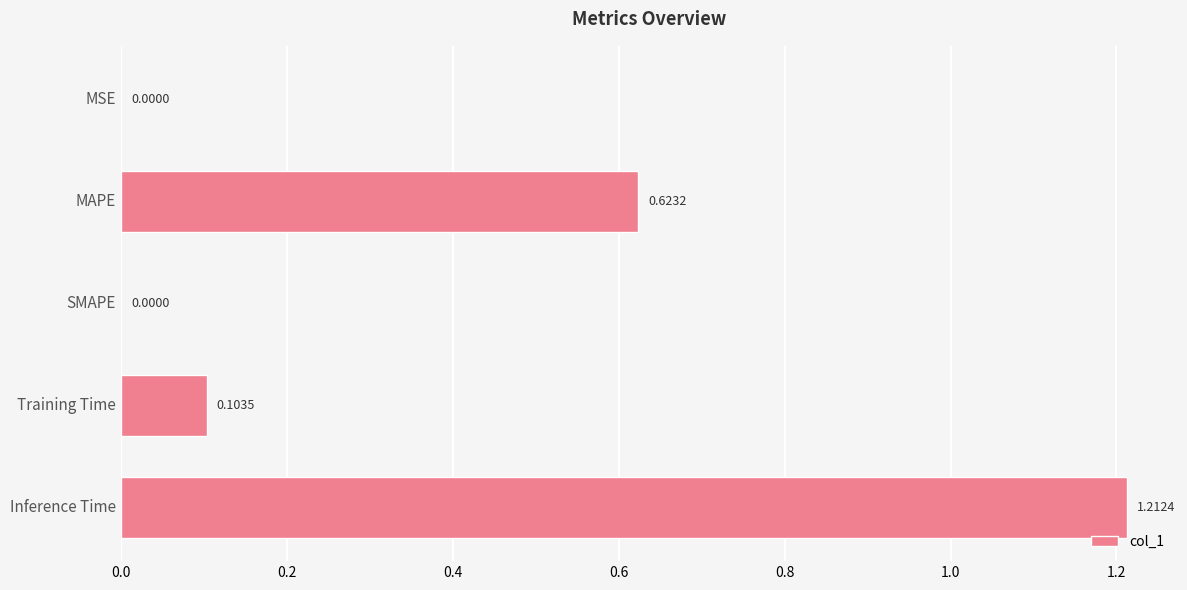

What is the change in value from SMAPE to Inference Time?

+1.2